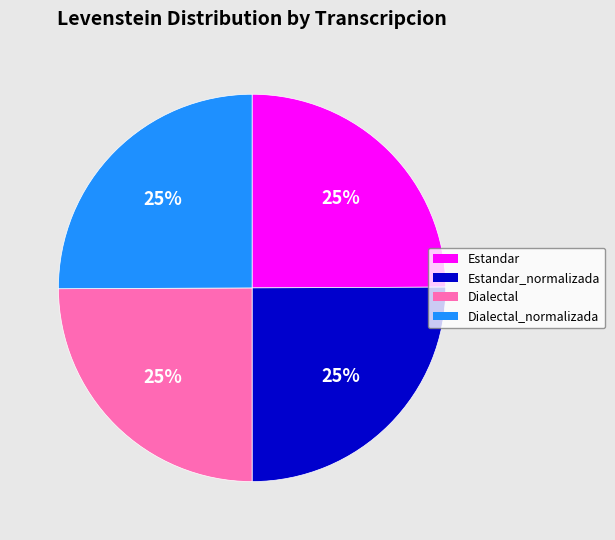

To the nearest percent, what is the average slice percentage?

25%